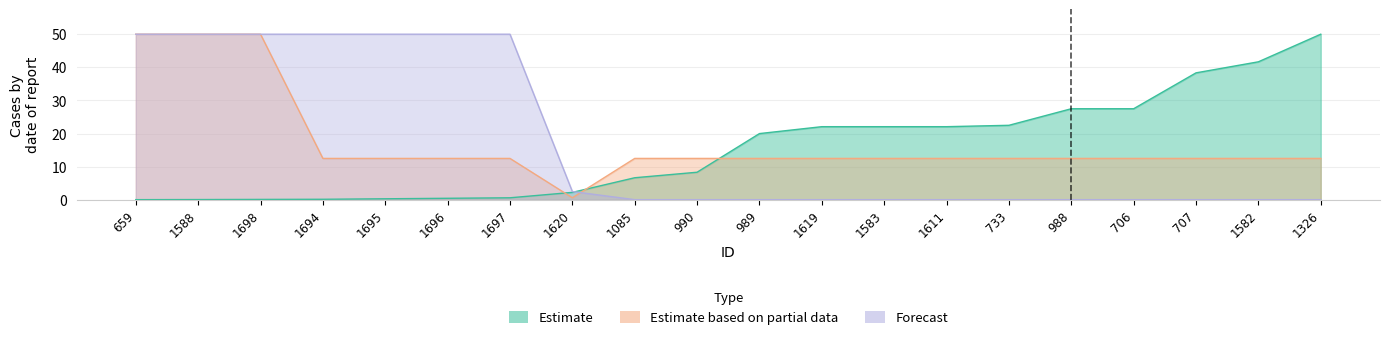

Which has a higher value, 1611 or 706?

706